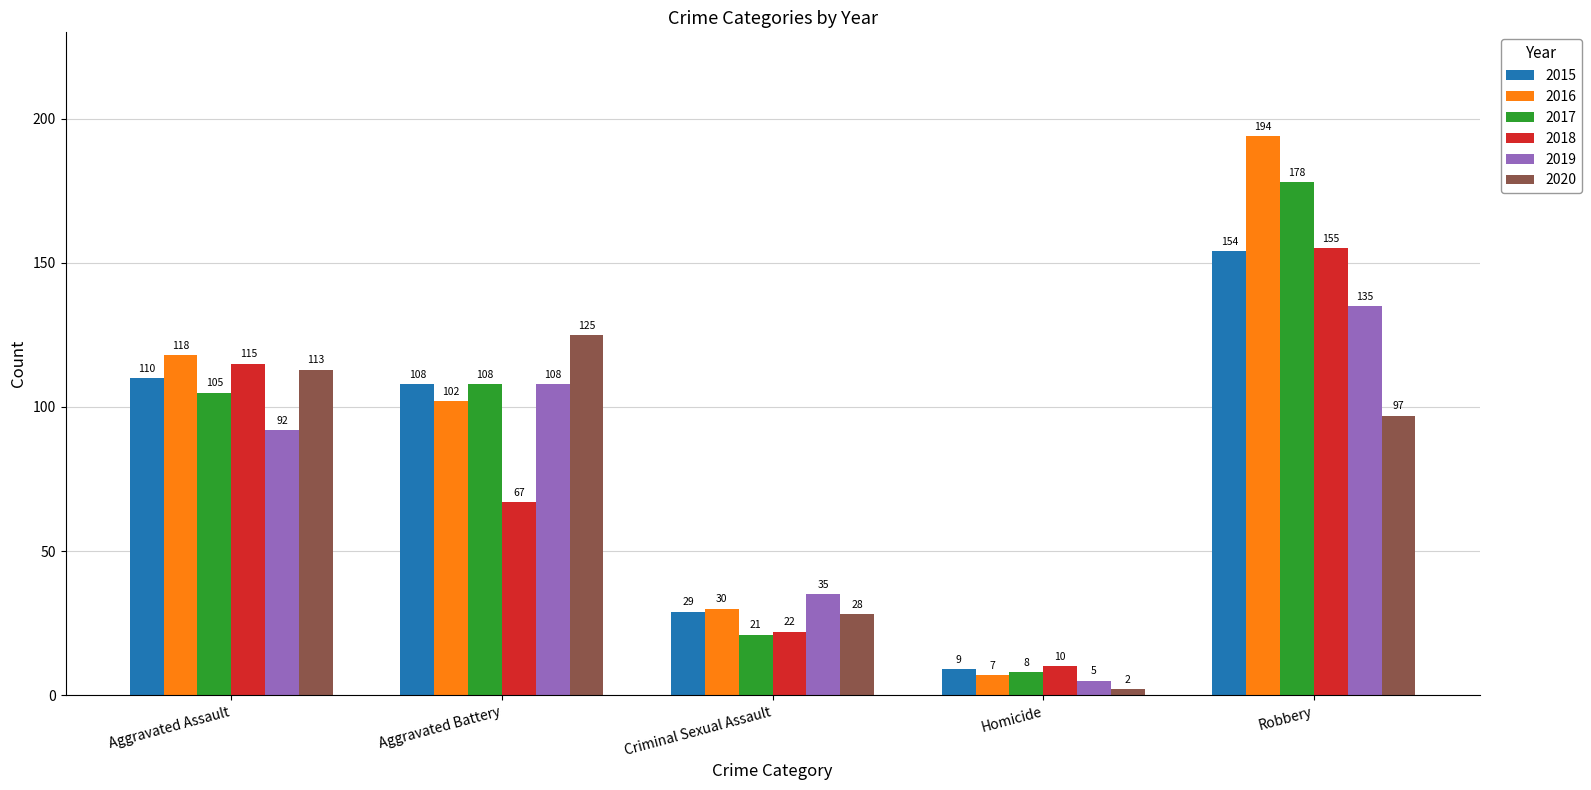

Is it true that 2017 equals 97 at Robbery?

False